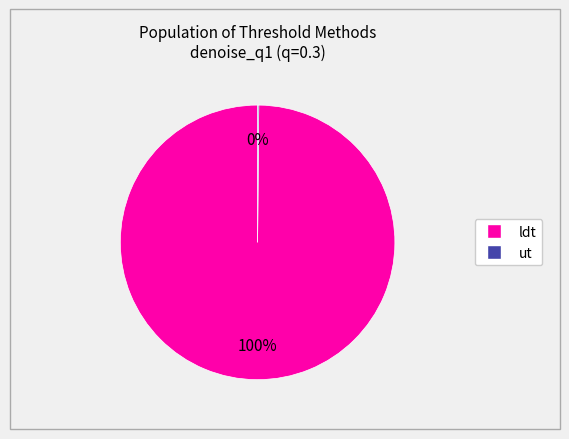

To the nearest percent, what percentage of the pie is ldt?

100%